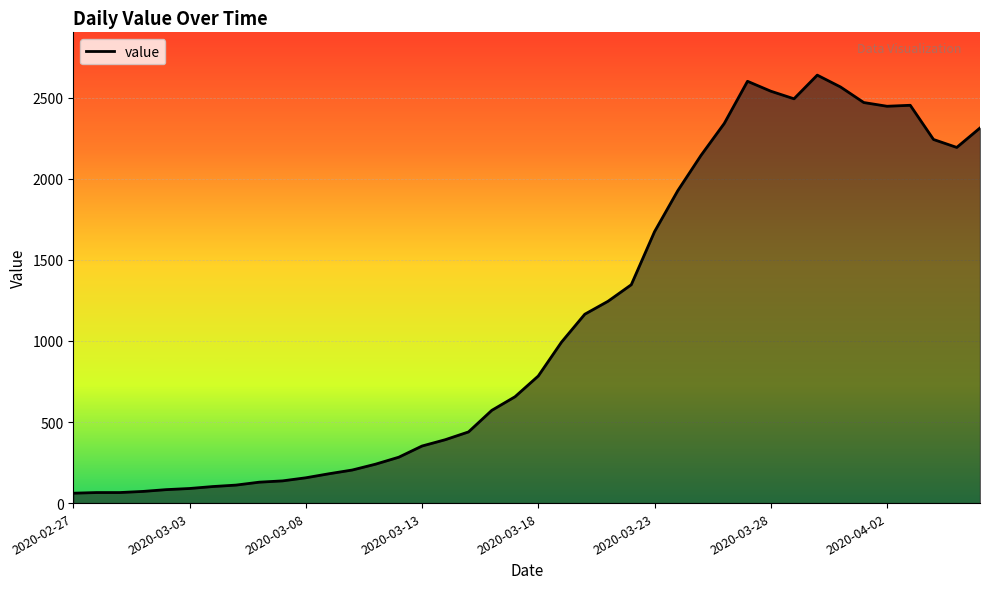

What is the difference between the maximum and minimum values?

2579